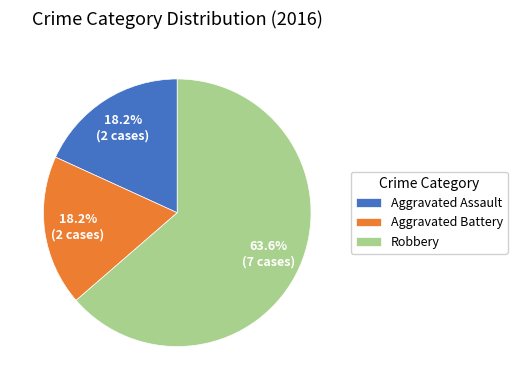

Count the number of slices in the pie.

3